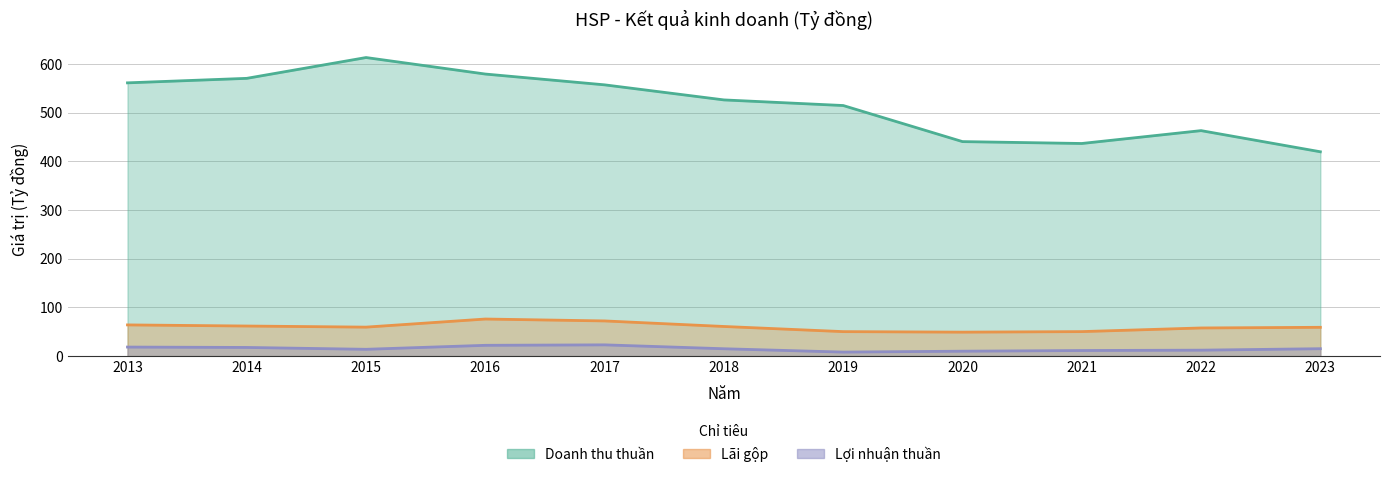

Is it true that Doanh thu thuần equals 463.2 at 2022?

True